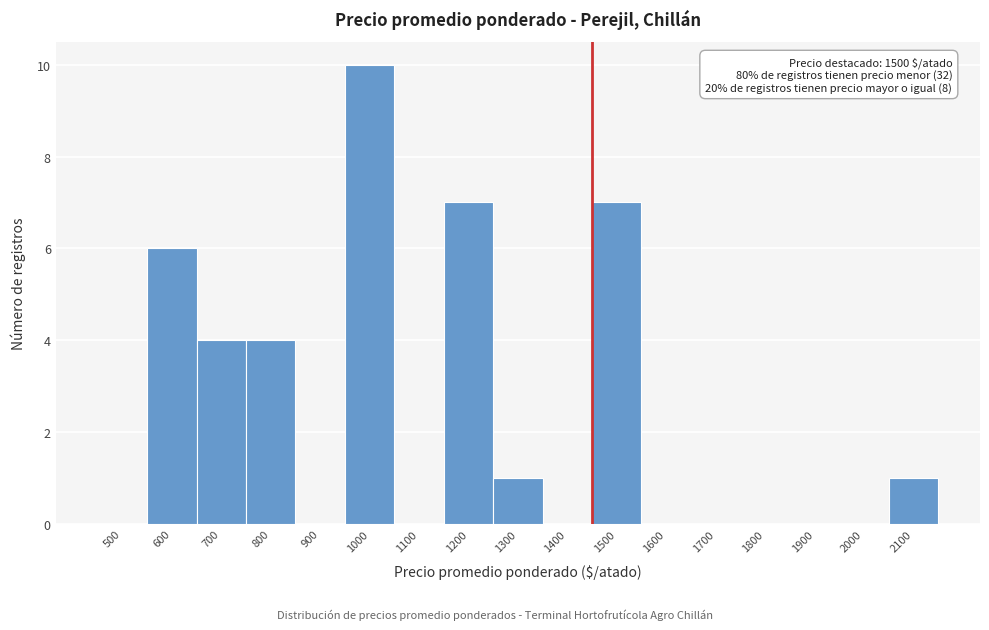

Reading left to right, list all the values displayed in this chart.

500=0	600=6	700=4	800=4	900=0	1000=10	1100=0	1200=7	1300=1	1400=0	1500=7	1600=0	1700=0	1800=0	1900=0	2000=0	2100=1